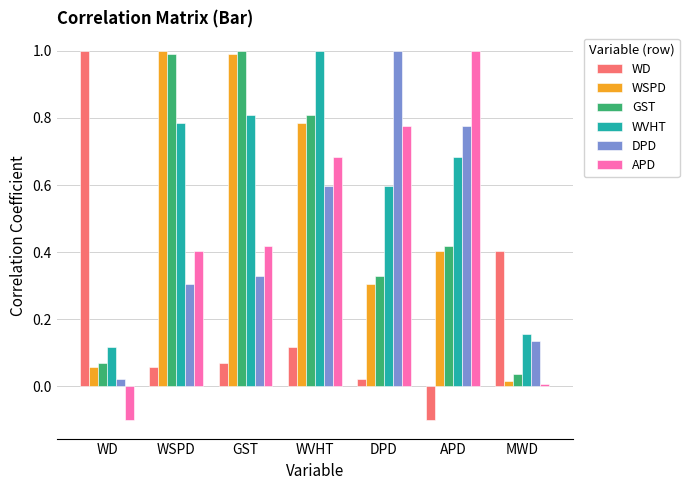

Is it true that GST equals 1.0 at WSPD?

True